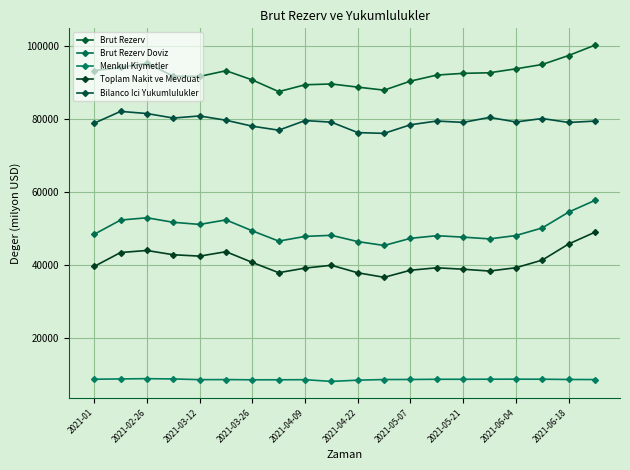

Which series has the largest range (max minus min)?

Brut Rezerv